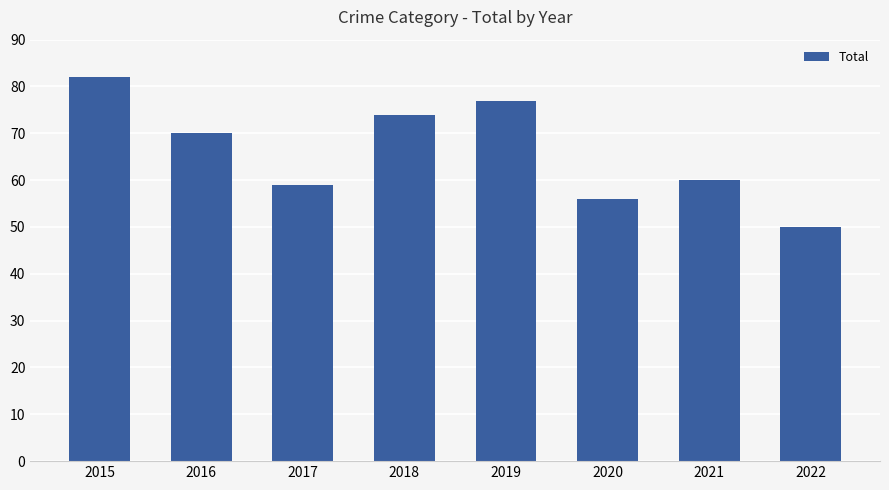

Approximately how many times larger is the value at 2016 compared to 2022?

1.4